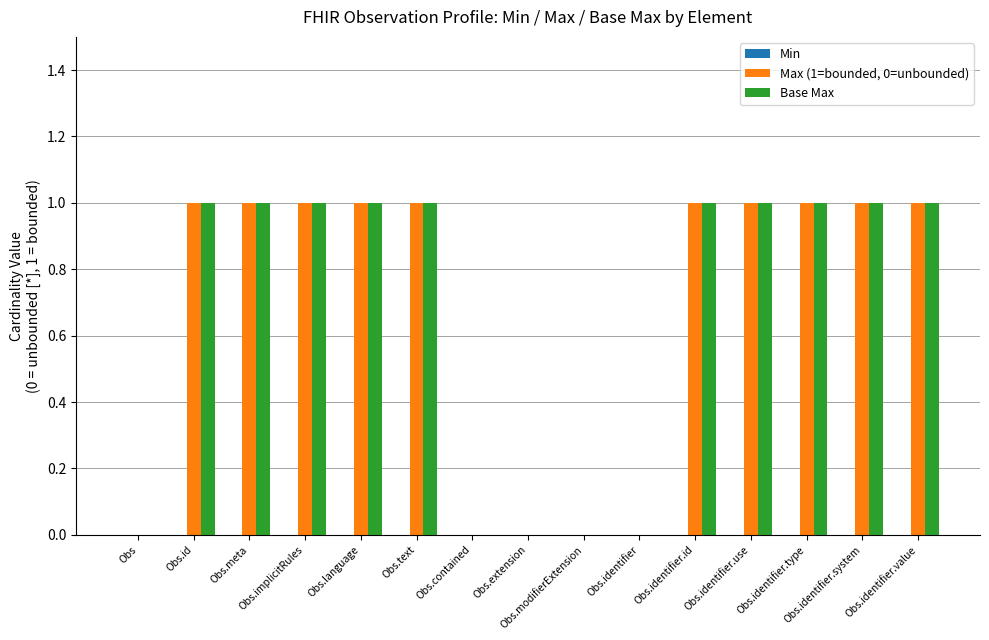

The value of Base Max at Obs.implicitRules is 1. True or false?

True